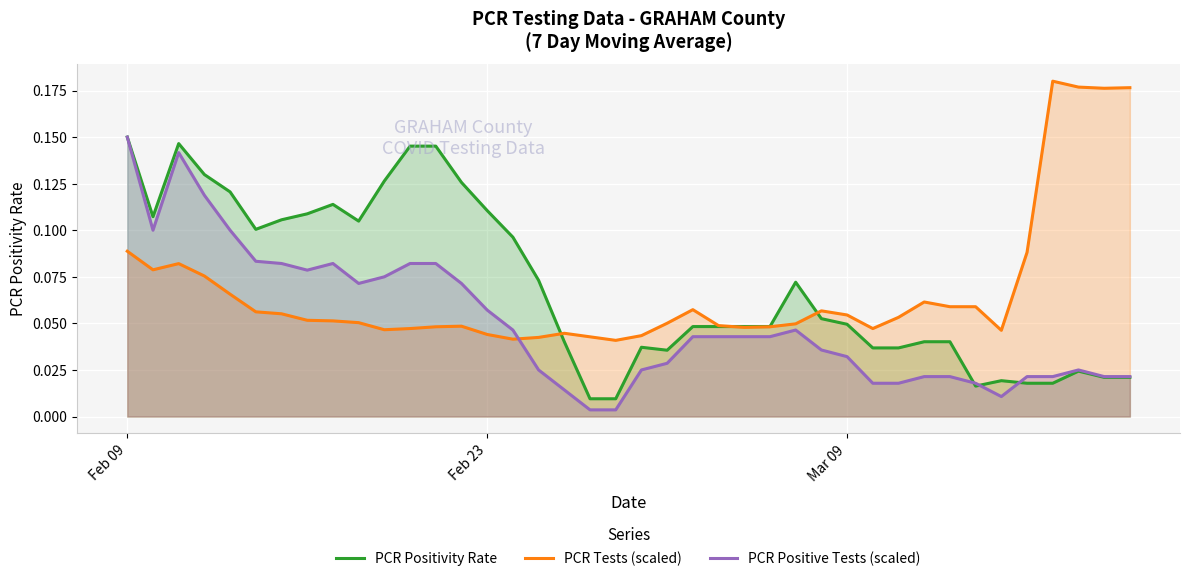

In PCR Tests (scaled), how many points are higher than both neighbors (excluding endpoints)?

7